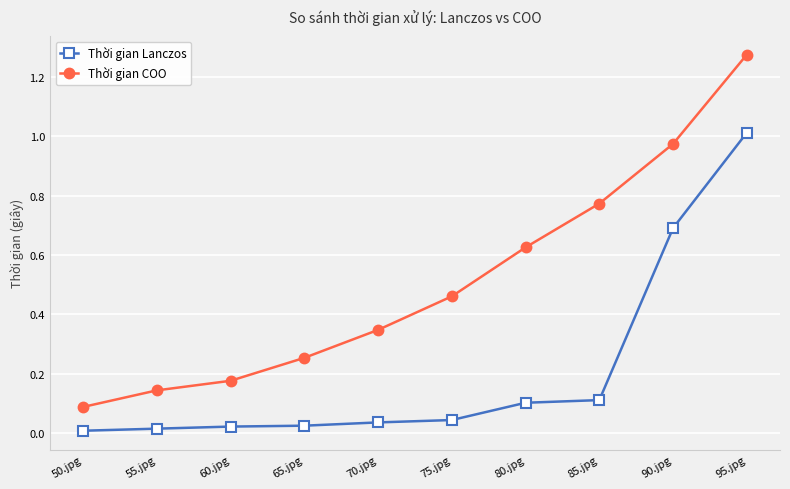

Which series has the largest total across all categories?

Thời gian COO